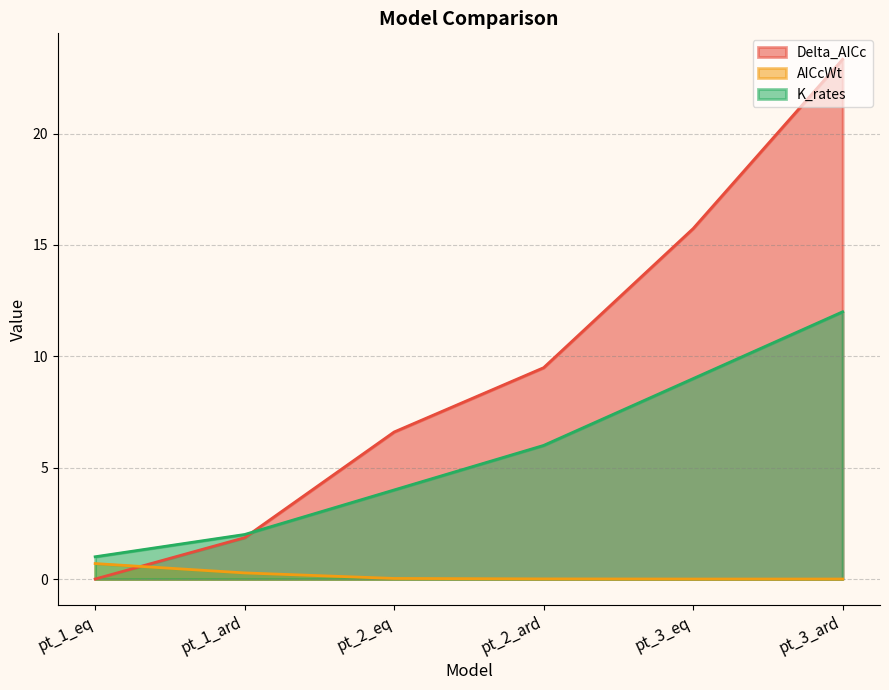

What are all the series names shown in the legend?

Delta_AICc, AICcWt, K_rates